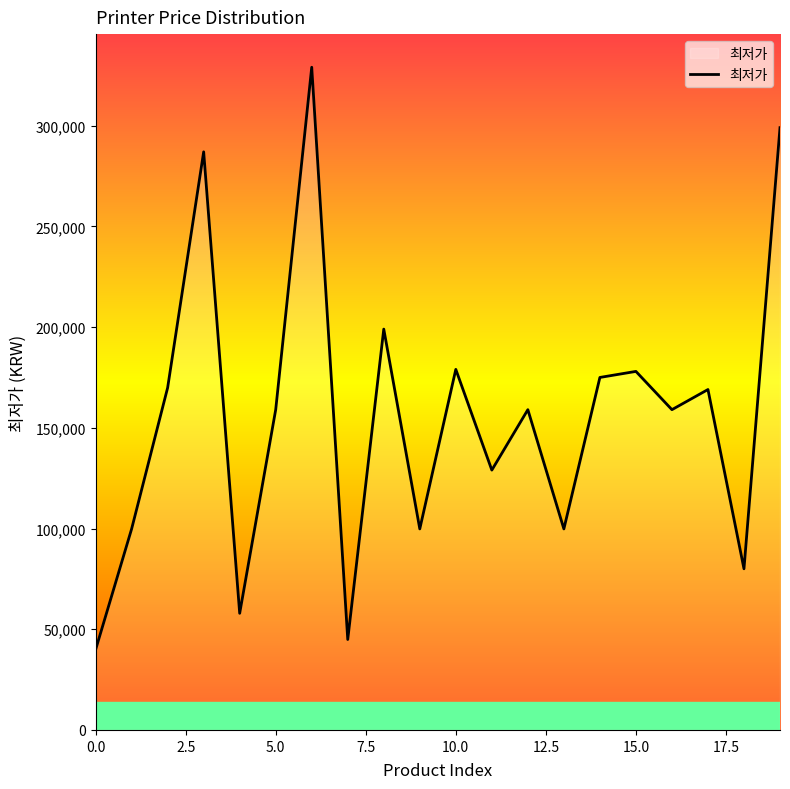

What is the difference between the maximum and minimum values?

289200